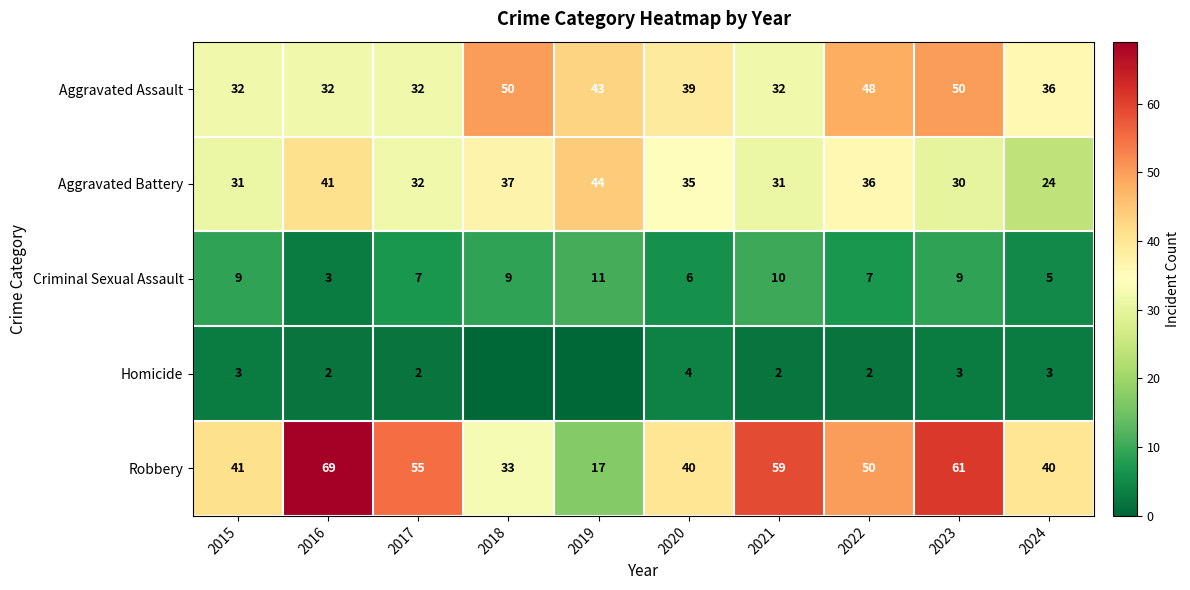

True or false: Aggravated Assault has a value of 76 at 2019.

False